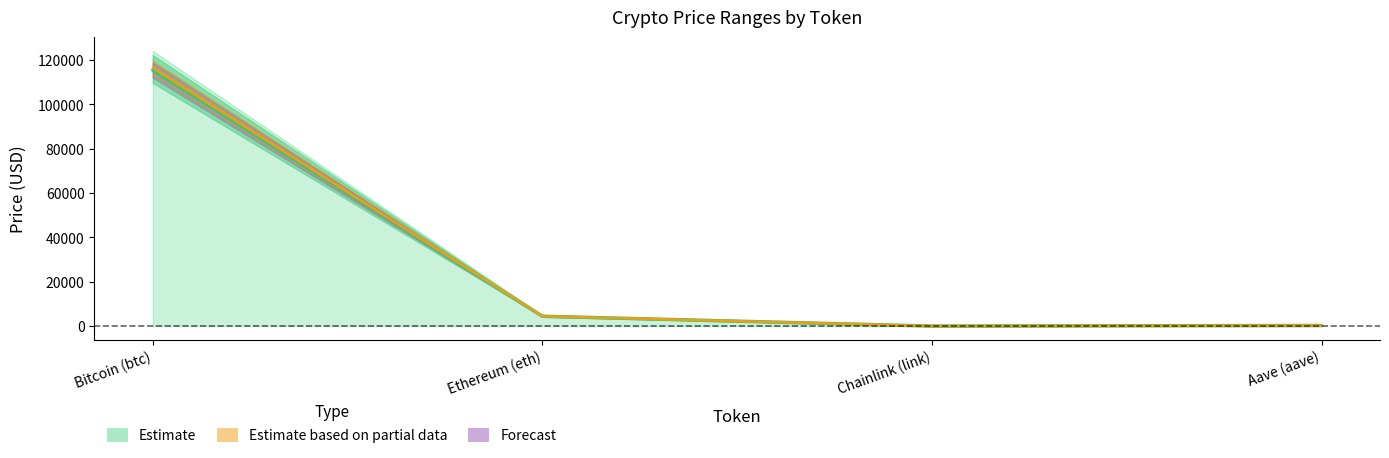

What is the smallest value displayed?

23.1